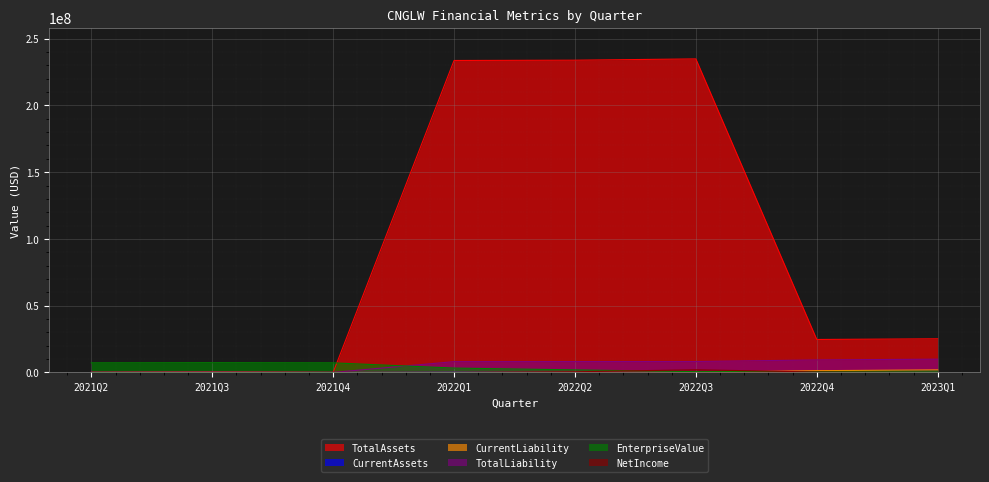

List the series in order of their peak value, highest first.

TotalAssets, TotalLiability, EnterpriseValue, NetIncome, CurrentLiability, CurrentAssets